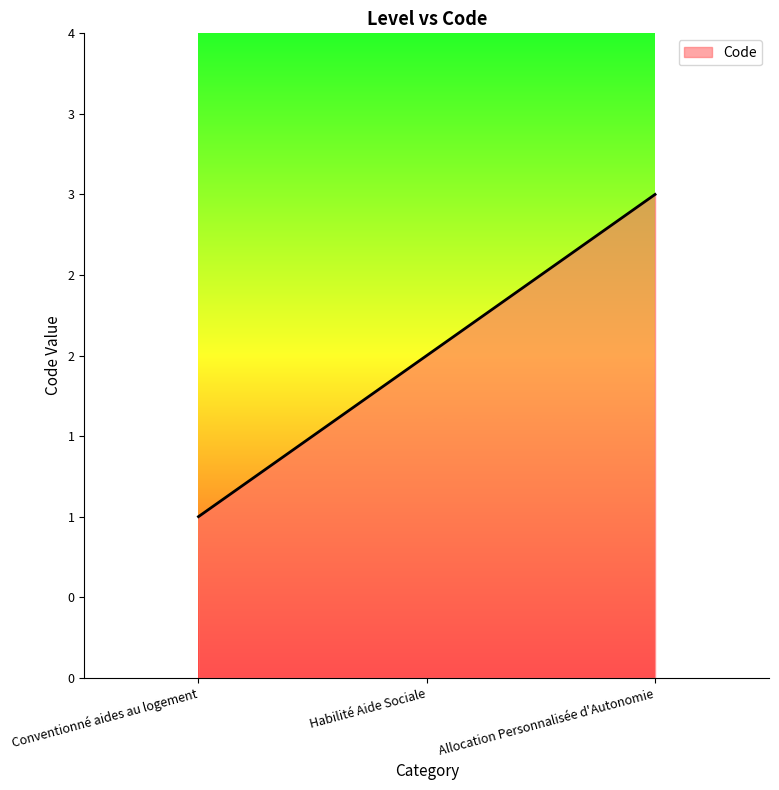

Does the chart display data point markers on the line(s)?

No